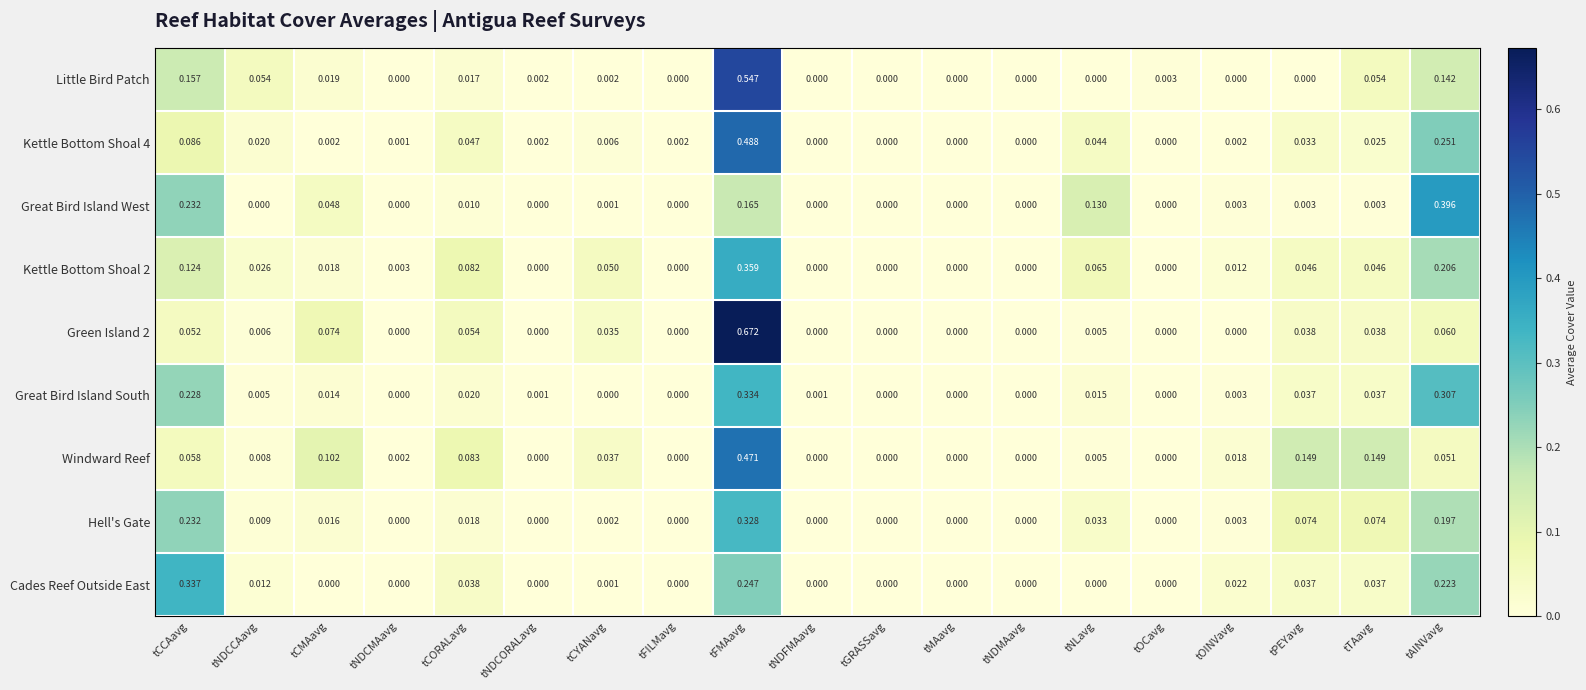

Between tCORALavg and tAINVavg, which series saw the biggest shift?

Great Bird Island West